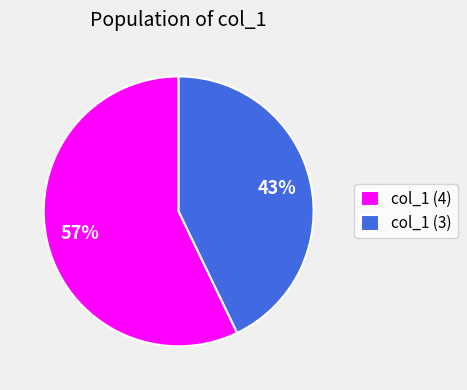

To the nearest percent, what is the average slice percentage?

50%